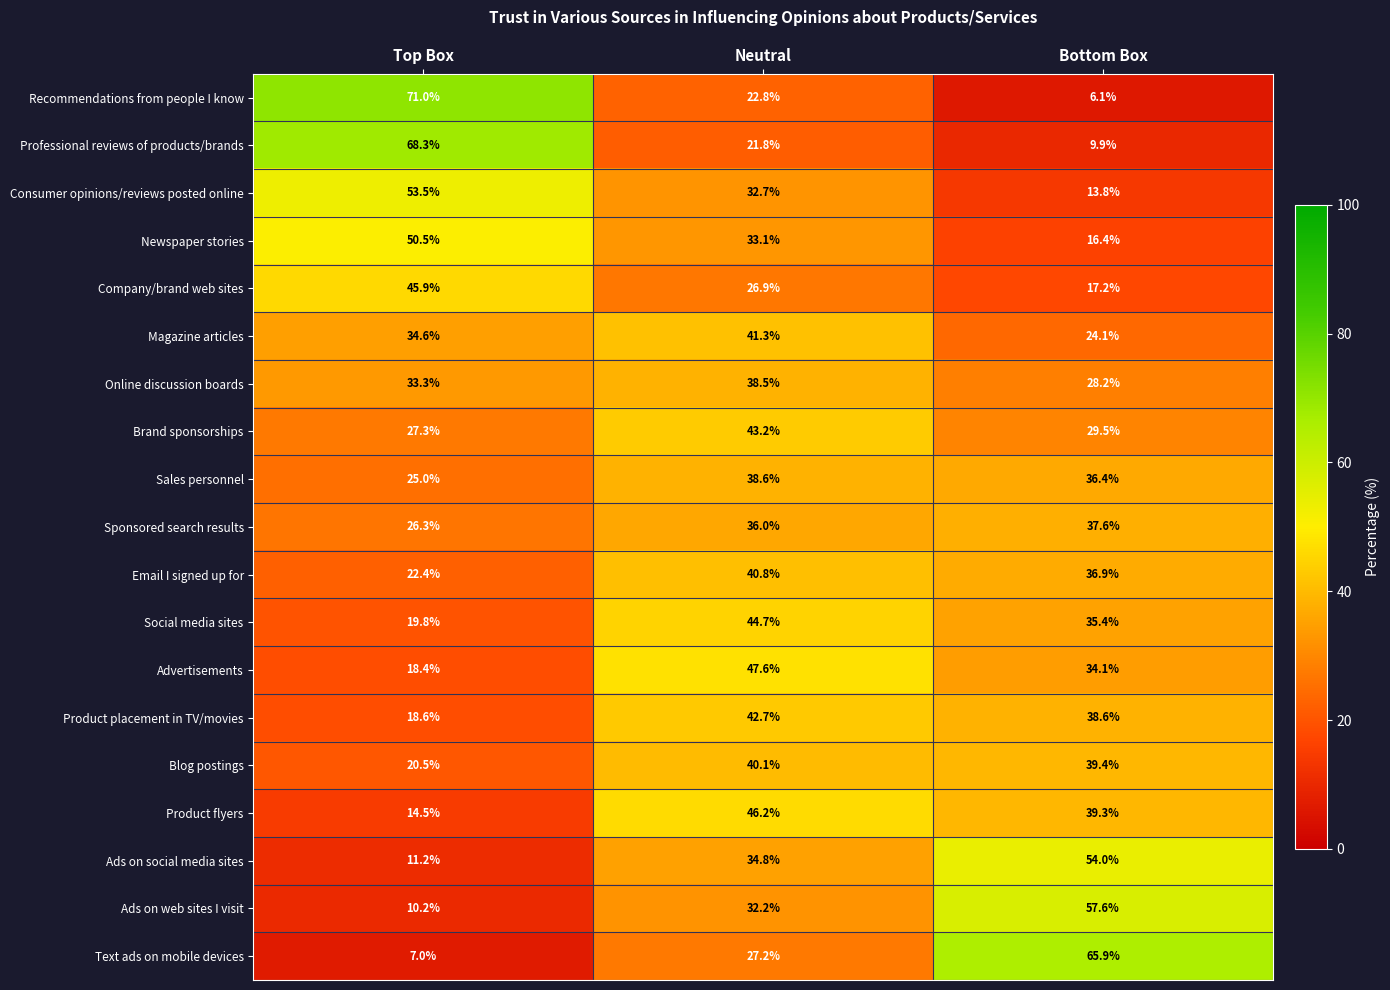

How many series are shown in this chart?

19